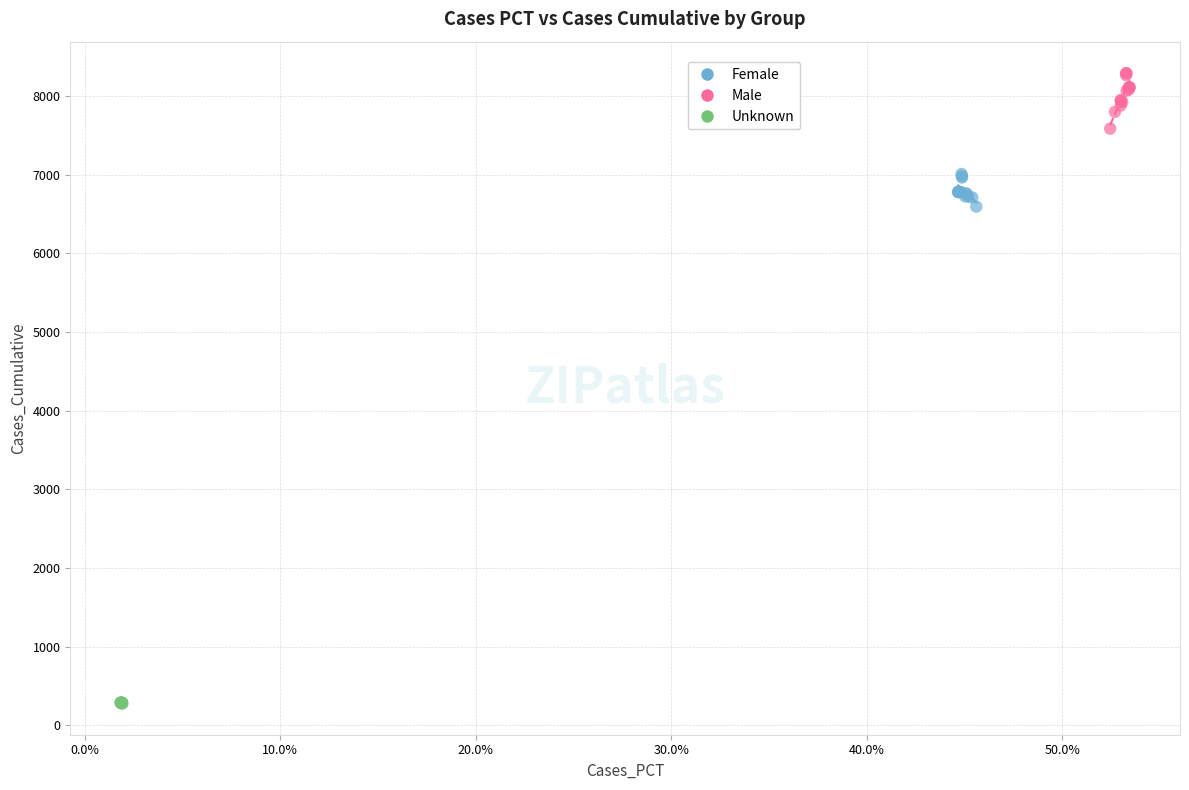

Which series reaches the minimum Y coordinate?

Unknown